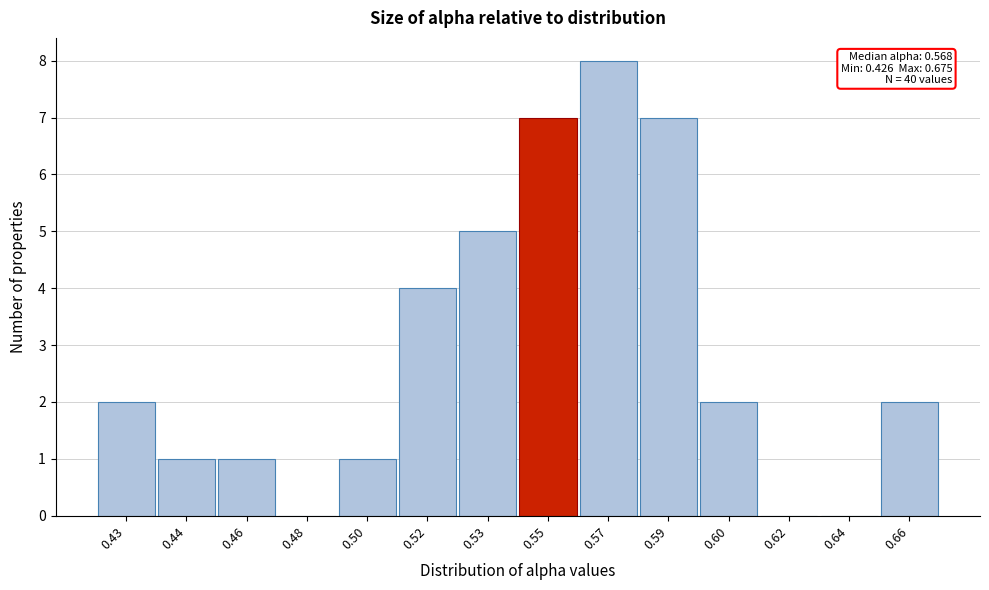

Reading right to left, extract all data points from this chart.

0.66=2	0.64=0	0.62=0	0.60=2	0.59=7	0.57=8	0.55=7	0.53=5	0.52=4	0.50=1	0.48=0	0.46=1	0.44=1	0.43=2